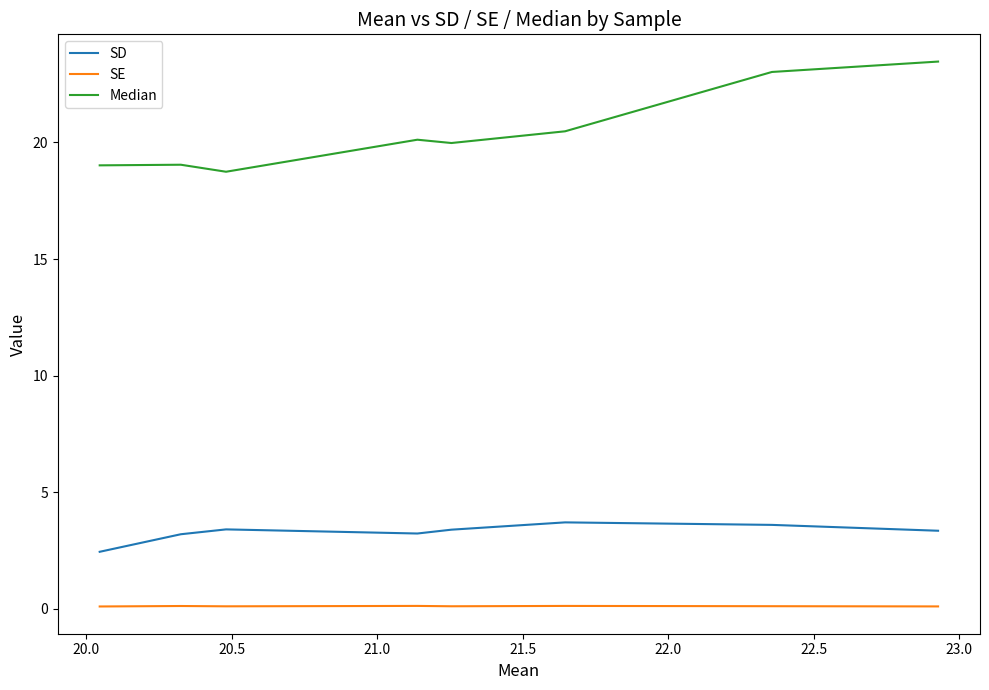

Reading left to right, what are all the values shown in this chart?

SD: 2.5	3.2	3.4	3.2	3.4	3.7	3.6	3.4
SE: 0.1	0.1	0.1	0.1	0.1	0.1	0.1	0.1
Median: 19.0	19.0	18.7	20.1	20.0	20.5	23.0	23.5